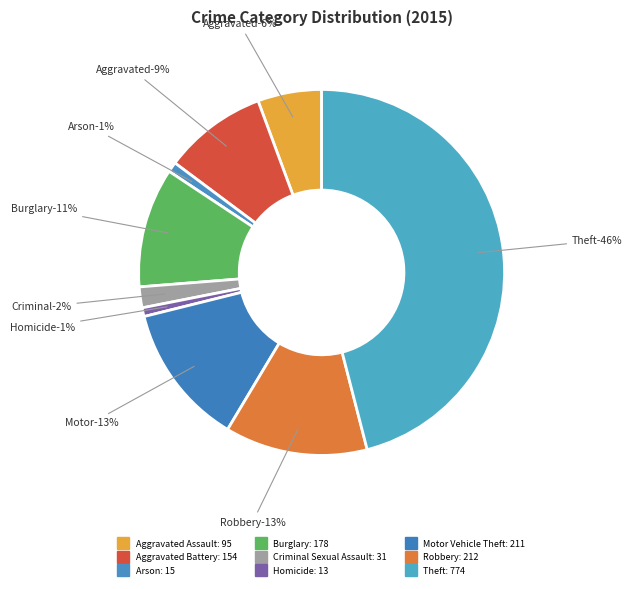

Which slice is the smallest?

Homicide